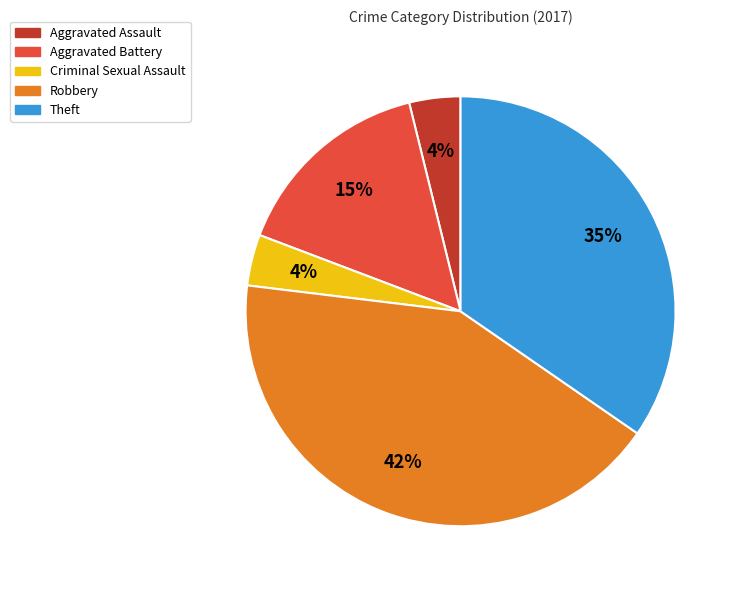

To the nearest percent, what portion does Robbery represent?

42%